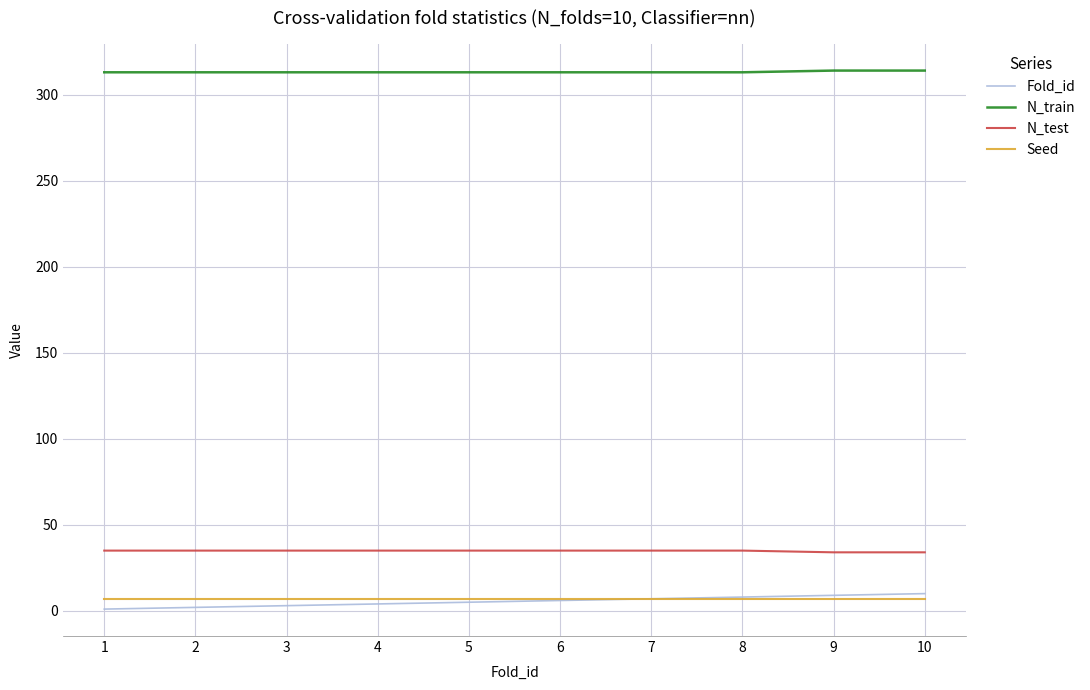

Which series has the largest total across all categories?

N_train